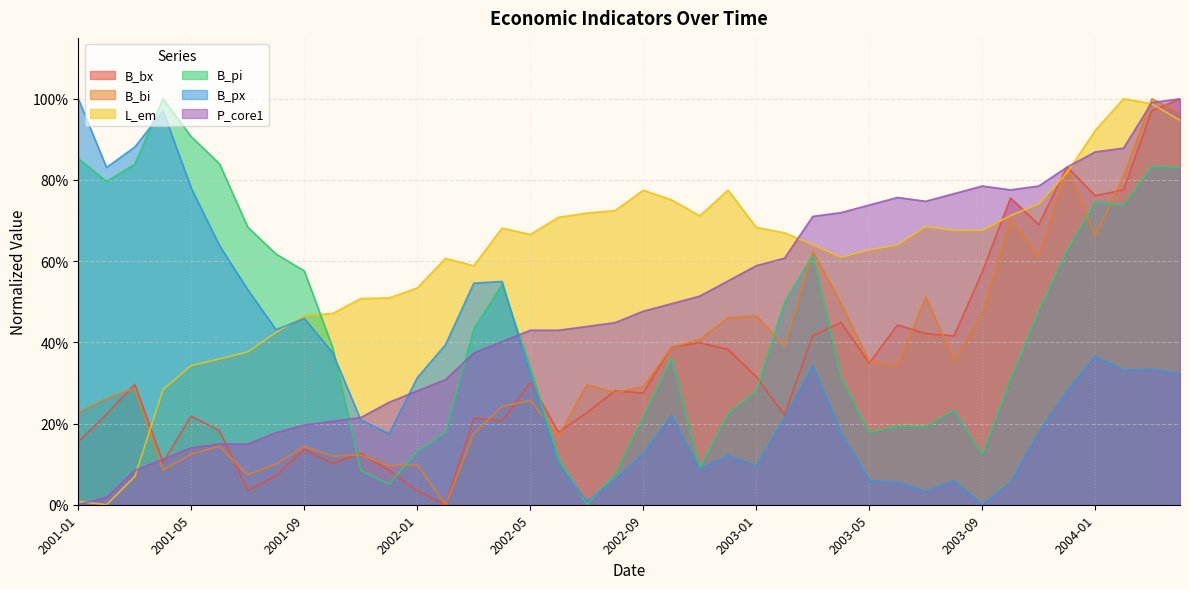

What is the difference between the highest and lowest values at 2002-06?

0.6